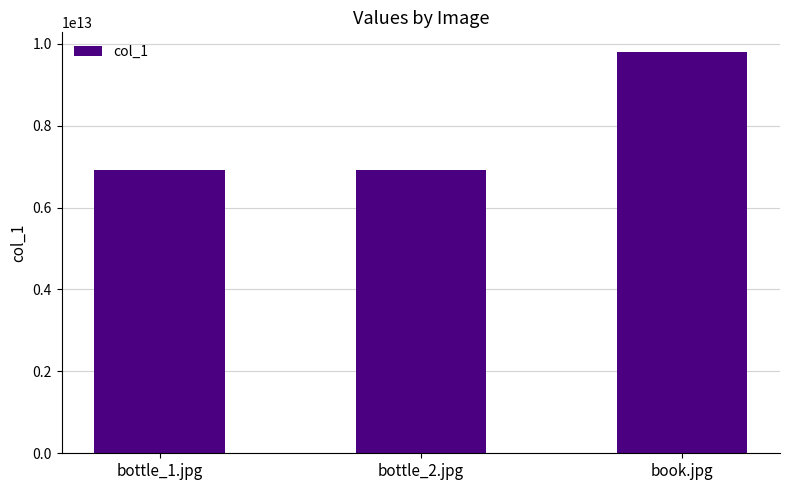

Is it true that the value at bottle_2.jpg is 11047624546055?

False